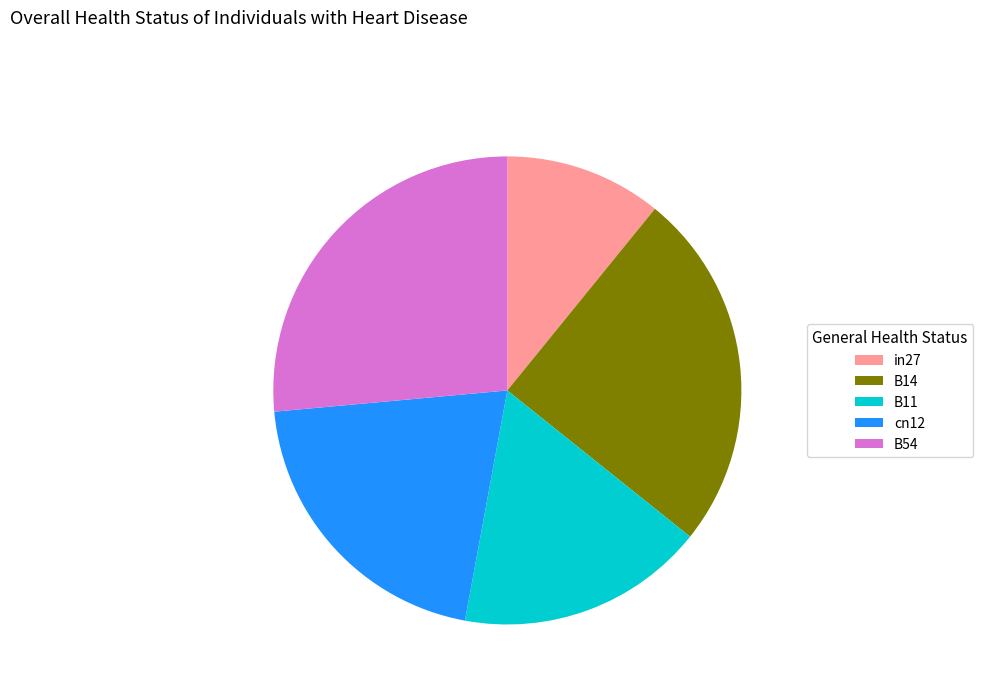

Do B54 and B11 together represent more than half of the pie?

No